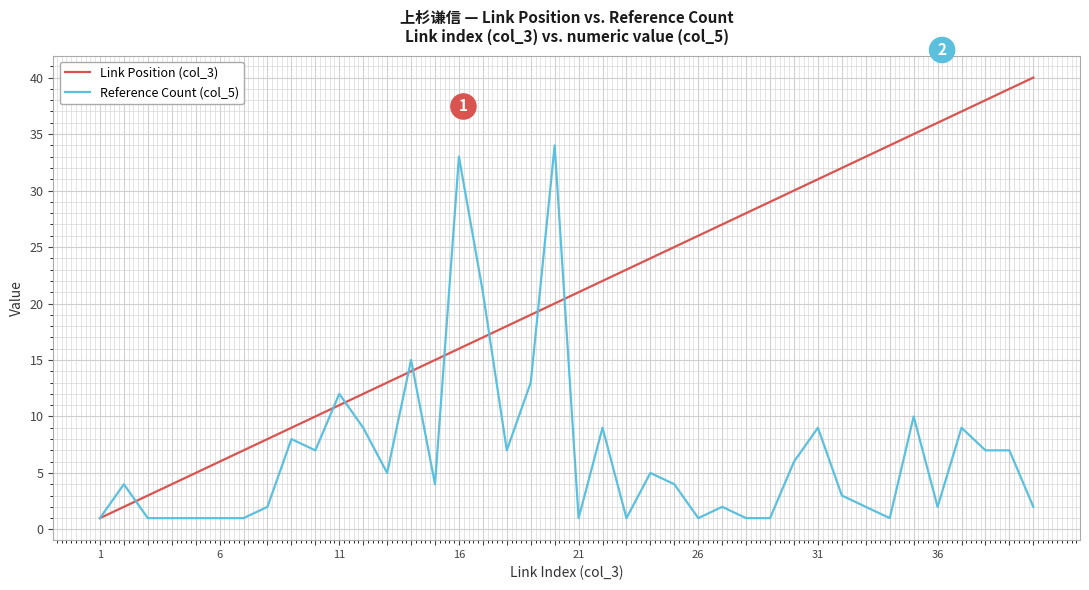

What is the greatest value displayed?

40